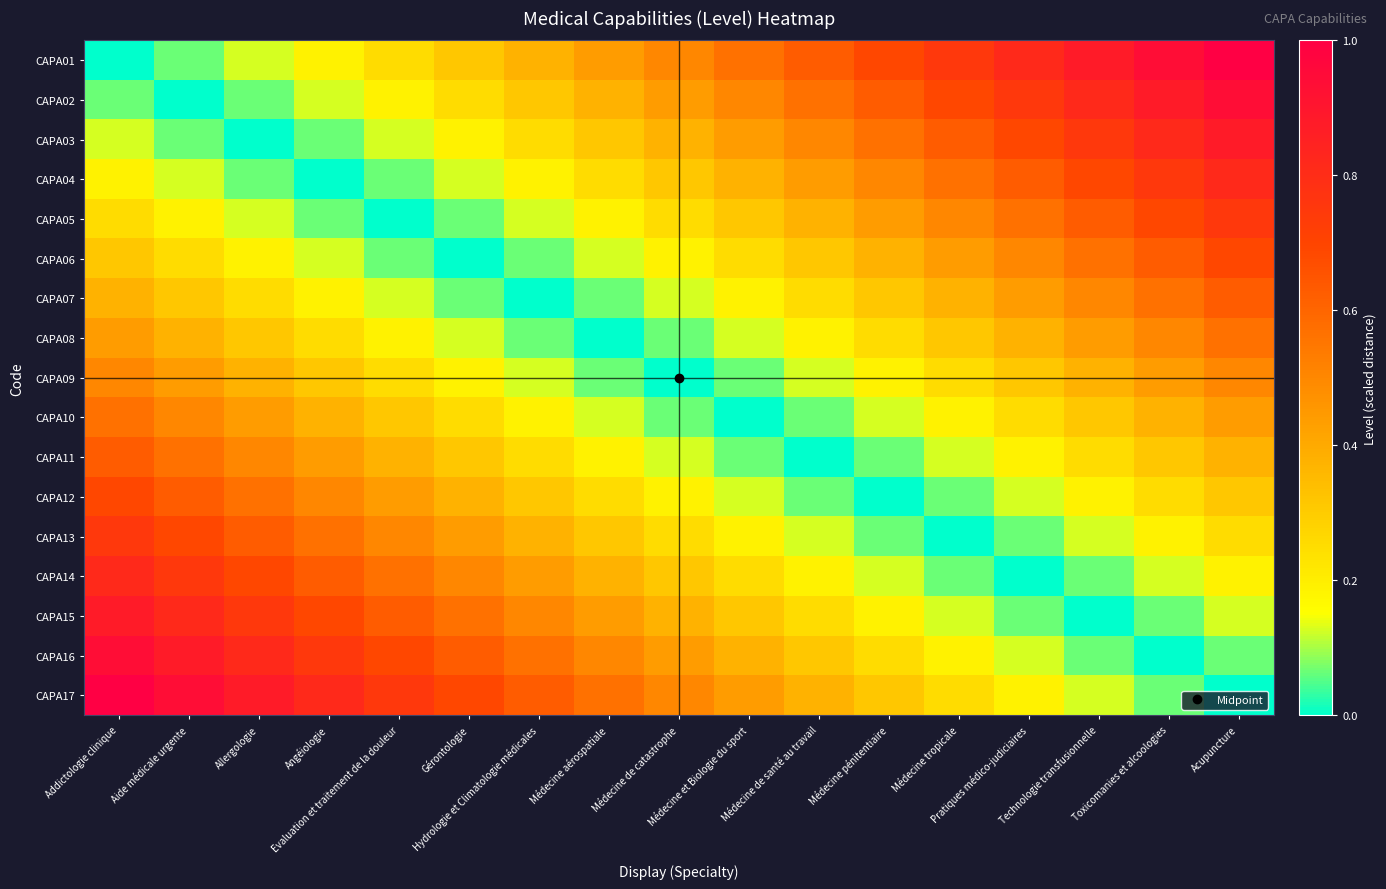

Reading left to right, extract all data points from this chart.

CAPA01: Addictologie clinique=0.0	Aide médicale urgente=0.1	Allergologie=0.1	Angéiologie=0.2	Evaluation et traitement de la douleur=0.2	Gérontologie=0.3	Hydrologie et Climatologie médicales=0.4	Médecine aérospatiale=0.4	Médecine de catastrophe=0.5	Médecine et Biologie du sport=0.6	Médecine de santé au travail=0.6	Médecine pénitentiaire=0.7	Médecine tropicale=0.8	Pratiques médico-judiciaires=0.8	Technologie transfusionnelle=0.9	Toxicomanies et alcoologies=0.9	Acupuncture=1.0
CAPA02: Addictologie clinique=0.1	Aide médicale urgente=0.0	Allergologie=0.1	Angéiologie=0.1	Evaluation et traitement de la douleur=0.2	Gérontologie=0.2	Hydrologie et Climatologie médicales=0.3	Médecine aérospatiale=0.4	Médecine de catastrophe=0.4	Médecine et Biologie du sport=0.5	Médecine de santé au travail=0.6	Médecine pénitentiaire=0.6	Médecine tropicale=0.7	Pratiques médico-judiciaires=0.8	Technologie transfusionnelle=0.8	Toxicomanies et alcoologies=0.9	Acupuncture=0.9
CAPA03: Addictologie clinique=0.1	Aide médicale urgente=0.1	Allergologie=0.0	Angéiologie=0.1	Evaluation et traitement de la douleur=0.1	Gérontologie=0.2	Hydrologie et Climatologie médicales=0.2	Médecine aérospatiale=0.3	Médecine de catastrophe=0.4	Médecine et Biologie du sport=0.4	Médecine de santé au travail=0.5	Médecine pénitentiaire=0.6	Médecine tropicale=0.6	Pratiques médico-judiciaires=0.7	Technologie transfusionnelle=0.8	Toxicomanies et alcoologies=0.8	Acupuncture=0.9
CAPA04: Addictologie clinique=0.2	Aide médicale urgente=0.1	Allergologie=0.1	Angéiologie=0.0	Evaluation et traitement de la douleur=0.1	Gérontologie=0.1	Hydrologie et Climatologie médicales=0.2	Médecine aérospatiale=0.2	Médecine de catastrophe=0.3	Médecine et Biologie du sport=0.4	Médecine de santé au travail=0.4	Médecine pénitentiaire=0.5	Médecine tropicale=0.6	Pratiques médico-judiciaires=0.6	Technologie transfusionnelle=0.7	Toxicomanies et alcoologies=0.8	Acupuncture=0.8
CAPA05: Addictologie clinique=0.2	Aide médicale urgente=0.2	Allergologie=0.1	Angéiologie=0.1	Evaluation et traitement de la douleur=0.0	Gérontologie=0.1	Hydrologie et Climatologie médicales=0.1	Médecine aérospatiale=0.2	Médecine de catastrophe=0.2	Médecine et Biologie du sport=0.3	Médecine de santé au travail=0.4	Médecine pénitentiaire=0.4	Médecine tropicale=0.5	Pratiques médico-judiciaires=0.6	Technologie transfusionnelle=0.6	Toxicomanies et alcoologies=0.7	Acupuncture=0.8
CAPA06: Addictologie clinique=0.3	Aide médicale urgente=0.2	Allergologie=0.2	Angéiologie=0.1	Evaluation et traitement de la douleur=0.1	Gérontologie=0.0	Hydrologie et Climatologie médicales=0.1	Médecine aérospatiale=0.1	Médecine de catastrophe=0.2	Médecine et Biologie du sport=0.2	Médecine de santé au travail=0.3	Médecine pénitentiaire=0.4	Médecine tropicale=0.4	Pratiques médico-judiciaires=0.5	Technologie transfusionnelle=0.6	Toxicomanies et alcoologies=0.6	Acupuncture=0.7
CAPA07: Addictologie clinique=0.4	Aide médicale urgente=0.3	Allergologie=0.2	Angéiologie=0.2	Evaluation et traitement de la douleur=0.1	Gérontologie=0.1	Hydrologie et Climatologie médicales=0.0	Médecine aérospatiale=0.1	Médecine de catastrophe=0.1	Médecine et Biologie du sport=0.2	Médecine de santé au travail=0.2	Médecine pénitentiaire=0.3	Médecine tropicale=0.4	Pratiques médico-judiciaires=0.4	Technologie transfusionnelle=0.5	Toxicomanies et alcoologies=0.6	Acupuncture=0.6
CAPA08: Addictologie clinique=0.4	Aide médicale urgente=0.4	Allergologie=0.3	Angéiologie=0.2	Evaluation et traitement de la douleur=0.2	Gérontologie=0.1	Hydrologie et Climatologie médicales=0.1	Médecine aérospatiale=0.0	Médecine de catastrophe=0.1	Médecine et Biologie du sport=0.1	Médecine de santé au travail=0.2	Médecine pénitentiaire=0.2	Médecine tropicale=0.3	Pratiques médico-judiciaires=0.4	Technologie transfusionnelle=0.4	Toxicomanies et alcoologies=0.5	Acupuncture=0.6
CAPA09: Addictologie clinique=0.5	Aide médicale urgente=0.4	Allergologie=0.4	Angéiologie=0.3	Evaluation et traitement de la douleur=0.2	Gérontologie=0.2	Hydrologie et Climatologie médicales=0.1	Médecine aérospatiale=0.1	Médecine de catastrophe=0.0	Médecine et Biologie du sport=0.1	Médecine de santé au travail=0.1	Médecine pénitentiaire=0.2	Médecine tropicale=0.2	Pratiques médico-judiciaires=0.3	Technologie transfusionnelle=0.4	Toxicomanies et alcoologies=0.4	Acupuncture=0.5
CAPA10: Addictologie clinique=0.6	Aide médicale urgente=0.5	Allergologie=0.4	Angéiologie=0.4	Evaluation et traitement de la douleur=0.3	Gérontologie=0.2	Hydrologie et Climatologie médicales=0.2	Médecine aérospatiale=0.1	Médecine de catastrophe=0.1	Médecine et Biologie du sport=0.0	Médecine de santé au travail=0.1	Médecine pénitentiaire=0.1	Médecine tropicale=0.2	Pratiques médico-judiciaires=0.2	Technologie transfusionnelle=0.3	Toxicomanies et alcoologies=0.4	Acupuncture=0.4
CAPA11: Addictologie clinique=0.6	Aide médicale urgente=0.6	Allergologie=0.5	Angéiologie=0.4	Evaluation et traitement de la douleur=0.4	Gérontologie=0.3	Hydrologie et Climatologie médicales=0.2	Médecine aérospatiale=0.2	Médecine de catastrophe=0.1	Médecine et Biologie du sport=0.1	Médecine de santé au travail=0.0	Médecine pénitentiaire=0.1	Médecine tropicale=0.1	Pratiques médico-judiciaires=0.2	Technologie transfusionnelle=0.2	Toxicomanies et alcoologies=0.3	Acupuncture=0.4
CAPA12: Addictologie clinique=0.7	Aide médicale urgente=0.6	Allergologie=0.6	Angéiologie=0.5	Evaluation et traitement de la douleur=0.4	Gérontologie=0.4	Hydrologie et Climatologie médicales=0.3	Médecine aérospatiale=0.2	Médecine de catastrophe=0.2	Médecine et Biologie du sport=0.1	Médecine de santé au travail=0.1	Médecine pénitentiaire=0.0	Médecine tropicale=0.1	Pratiques médico-judiciaires=0.1	Technologie transfusionnelle=0.2	Toxicomanies et alcoologies=0.2	Acupuncture=0.3
CAPA13: Addictologie clinique=0.8	Aide médicale urgente=0.7	Allergologie=0.6	Angéiologie=0.6	Evaluation et traitement de la douleur=0.5	Gérontologie=0.4	Hydrologie et Climatologie médicales=0.4	Médecine aérospatiale=0.3	Médecine de catastrophe=0.2	Médecine et Biologie du sport=0.2	Médecine de santé au travail=0.1	Médecine pénitentiaire=0.1	Médecine tropicale=0.0	Pratiques médico-judiciaires=0.1	Technologie transfusionnelle=0.1	Toxicomanies et alcoologies=0.2	Acupuncture=0.2
CAPA14: Addictologie clinique=0.8	Aide médicale urgente=0.8	Allergologie=0.7	Angéiologie=0.6	Evaluation et traitement de la douleur=0.6	Gérontologie=0.5	Hydrologie et Climatologie médicales=0.4	Médecine aérospatiale=0.4	Médecine de catastrophe=0.3	Médecine et Biologie du sport=0.2	Médecine de santé au travail=0.2	Médecine pénitentiaire=0.1	Médecine tropicale=0.1	Pratiques médico-judiciaires=0.0	Technologie transfusionnelle=0.1	Toxicomanies et alcoologies=0.1	Acupuncture=0.2
CAPA15: Addictologie clinique=0.9	Aide médicale urgente=0.8	Allergologie=0.8	Angéiologie=0.7	Evaluation et traitement de la douleur=0.6	Gérontologie=0.6	Hydrologie et Climatologie médicales=0.5	Médecine aérospatiale=0.4	Médecine de catastrophe=0.4	Médecine et Biologie du sport=0.3	Médecine de santé au travail=0.2	Médecine pénitentiaire=0.2	Médecine tropicale=0.1	Pratiques médico-judiciaires=0.1	Technologie transfusionnelle=0.0	Toxicomanies et alcoologies=0.1	Acupuncture=0.1
CAPA16: Addictologie clinique=0.9	Aide médicale urgente=0.9	Allergologie=0.8	Angéiologie=0.8	Evaluation et traitement de la douleur=0.7	Gérontologie=0.6	Hydrologie et Climatologie médicales=0.6	Médecine aérospatiale=0.5	Médecine de catastrophe=0.4	Médecine et Biologie du sport=0.4	Médecine de santé au travail=0.3	Médecine pénitentiaire=0.2	Médecine tropicale=0.2	Pratiques médico-judiciaires=0.1	Technologie transfusionnelle=0.1	Toxicomanies et alcoologies=0.0	Acupuncture=0.1
CAPA17: Addictologie clinique=1.0	Aide médicale urgente=0.9	Allergologie=0.9	Angéiologie=0.8	Evaluation et traitement de la douleur=0.8	Gérontologie=0.7	Hydrologie et Climatologie médicales=0.6	Médecine aérospatiale=0.6	Médecine de catastrophe=0.5	Médecine et Biologie du sport=0.4	Médecine de santé au travail=0.4	Médecine pénitentiaire=0.3	Médecine tropicale=0.2	Pratiques médico-judiciaires=0.2	Technologie transfusionnelle=0.1	Toxicomanies et alcoologies=0.1	Acupuncture=0.0